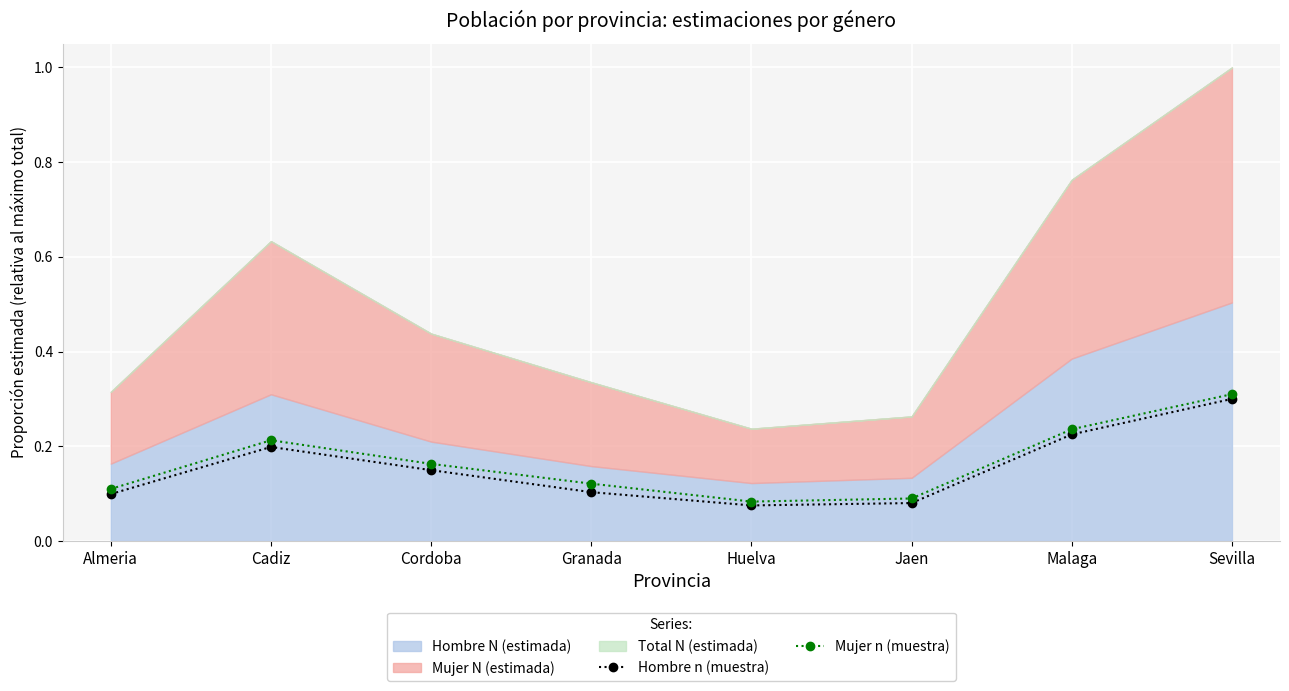

In Hombre n (muestra), how many points are higher than both neighbors (excluding endpoints)?

1